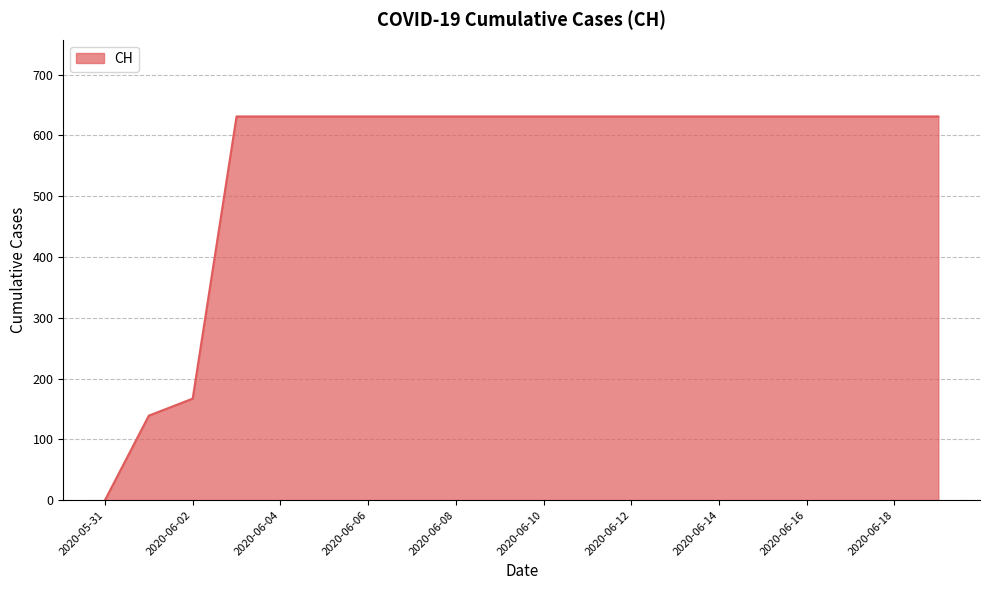

Reading left to right, extract all data points from this chart.

0	139	167	631	631	631	631	631	631	631	631	631	631	631	631	631	631	631	631	631